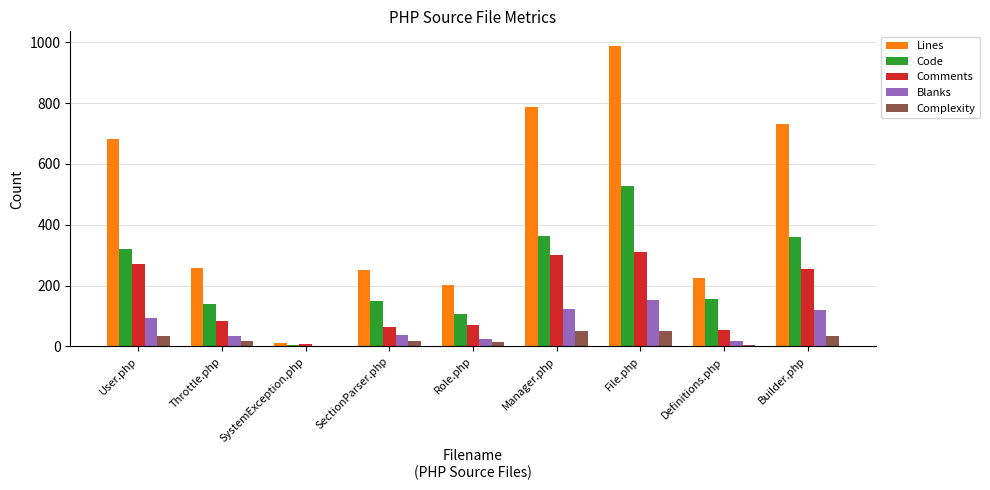

How many distinct data groups are displayed?

5